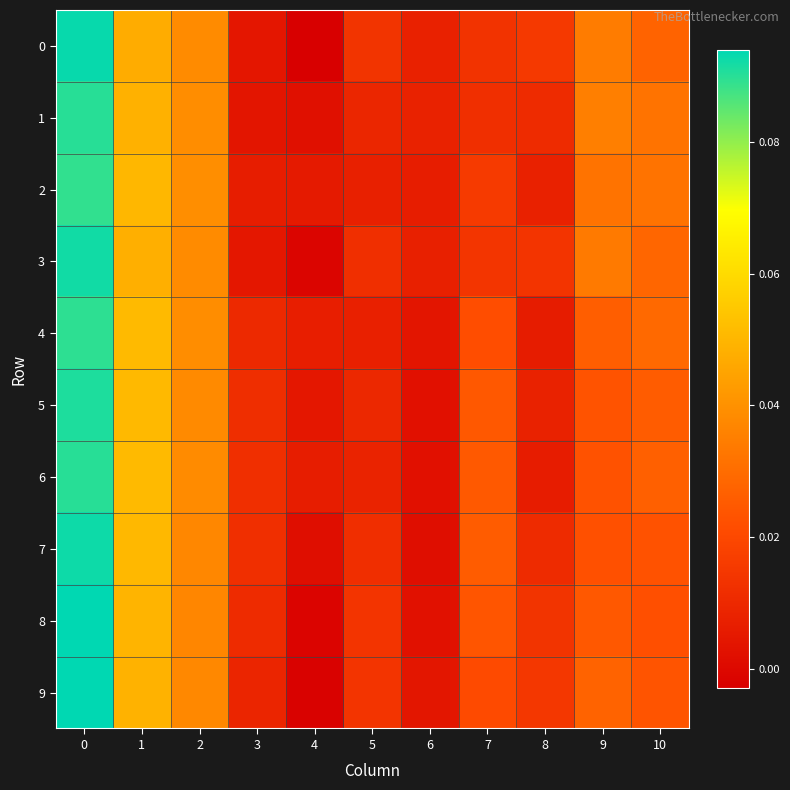

Reading left to right, transcribe all the data shown in this chart.

0: 0=0.1	1=0.0	2=0.0	3=0.0	4=-0.0	5=0.0	6=0.0	7=0.0	8=0.0	9=0.0	10=0.0
1: 0=0.1	1=0.0	2=0.0	3=0.0	4=0.0	5=0.0	6=0.0	7=0.0	8=0.0	9=0.0	10=0.0
2: 0=0.1	1=0.1	2=0.0	3=0.0	4=0.0	5=0.0	6=0.0	7=0.0	8=0.0	9=0.0	10=0.0
3: 0=0.1	1=0.0	2=0.0	3=0.0	4=-0.0	5=0.0	6=0.0	7=0.0	8=0.0	9=0.0	10=0.0
4: 0=0.1	1=0.1	2=0.0	3=0.0	4=0.0	5=0.0	6=0.0	7=0.0	8=0.0	9=0.0	10=0.0
5: 0=0.1	1=0.1	2=0.0	3=0.0	4=0.0	5=0.0	6=0.0	7=0.0	8=0.0	9=0.0	10=0.0
6: 0=0.1	1=0.1	2=0.0	3=0.0	4=0.0	5=0.0	6=0.0	7=0.0	8=0.0	9=0.0	10=0.0
7: 0=0.1	1=0.1	2=0.0	3=0.0	4=0.0	5=0.0	6=0.0	7=0.0	8=0.0	9=0.0	10=0.0
8: 0=0.1	1=0.0	2=0.0	3=0.0	4=-0.0	5=0.0	6=0.0	7=0.0	8=0.0	9=0.0	10=0.0
9: 0=0.1	1=0.0	2=0.0	3=0.0	4=-0.0	5=0.0	6=0.0	7=0.0	8=0.0	9=0.0	10=0.0